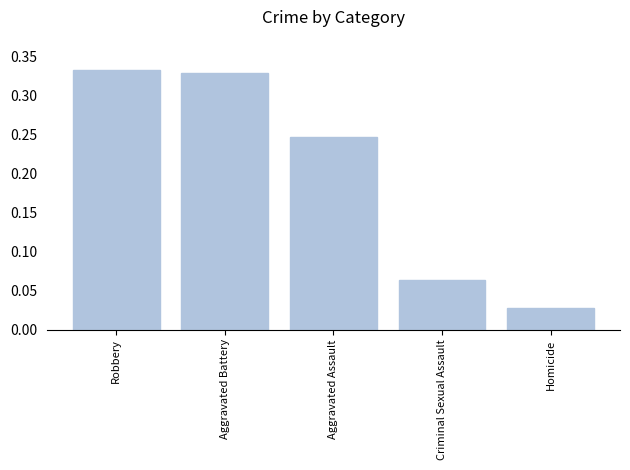

Is it true that the value at Robbery is 0.5?

False